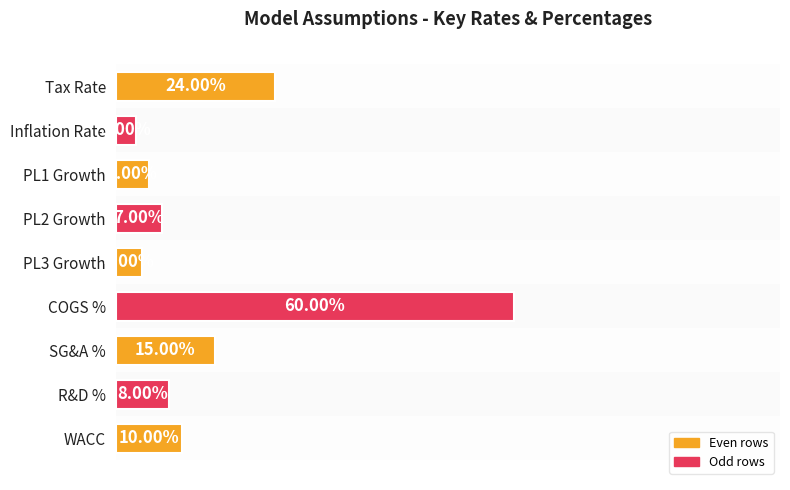

Does the chart contain any negative values?

No